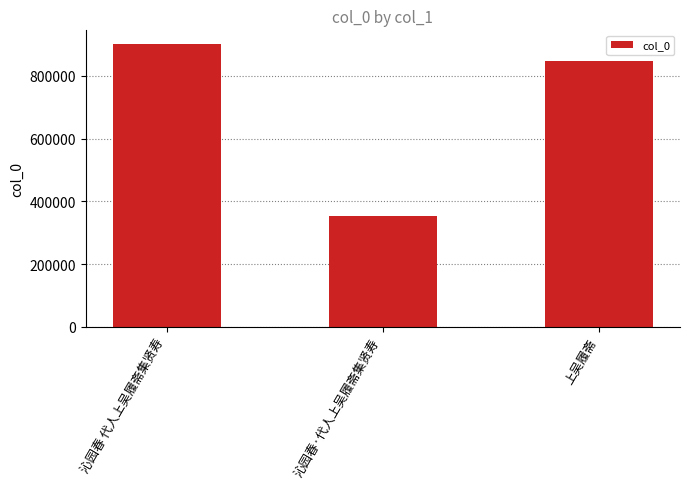

What is the sum of the values at 沁园春·代人上吴履斋集贤寿 and 上吴履斋?

1199578